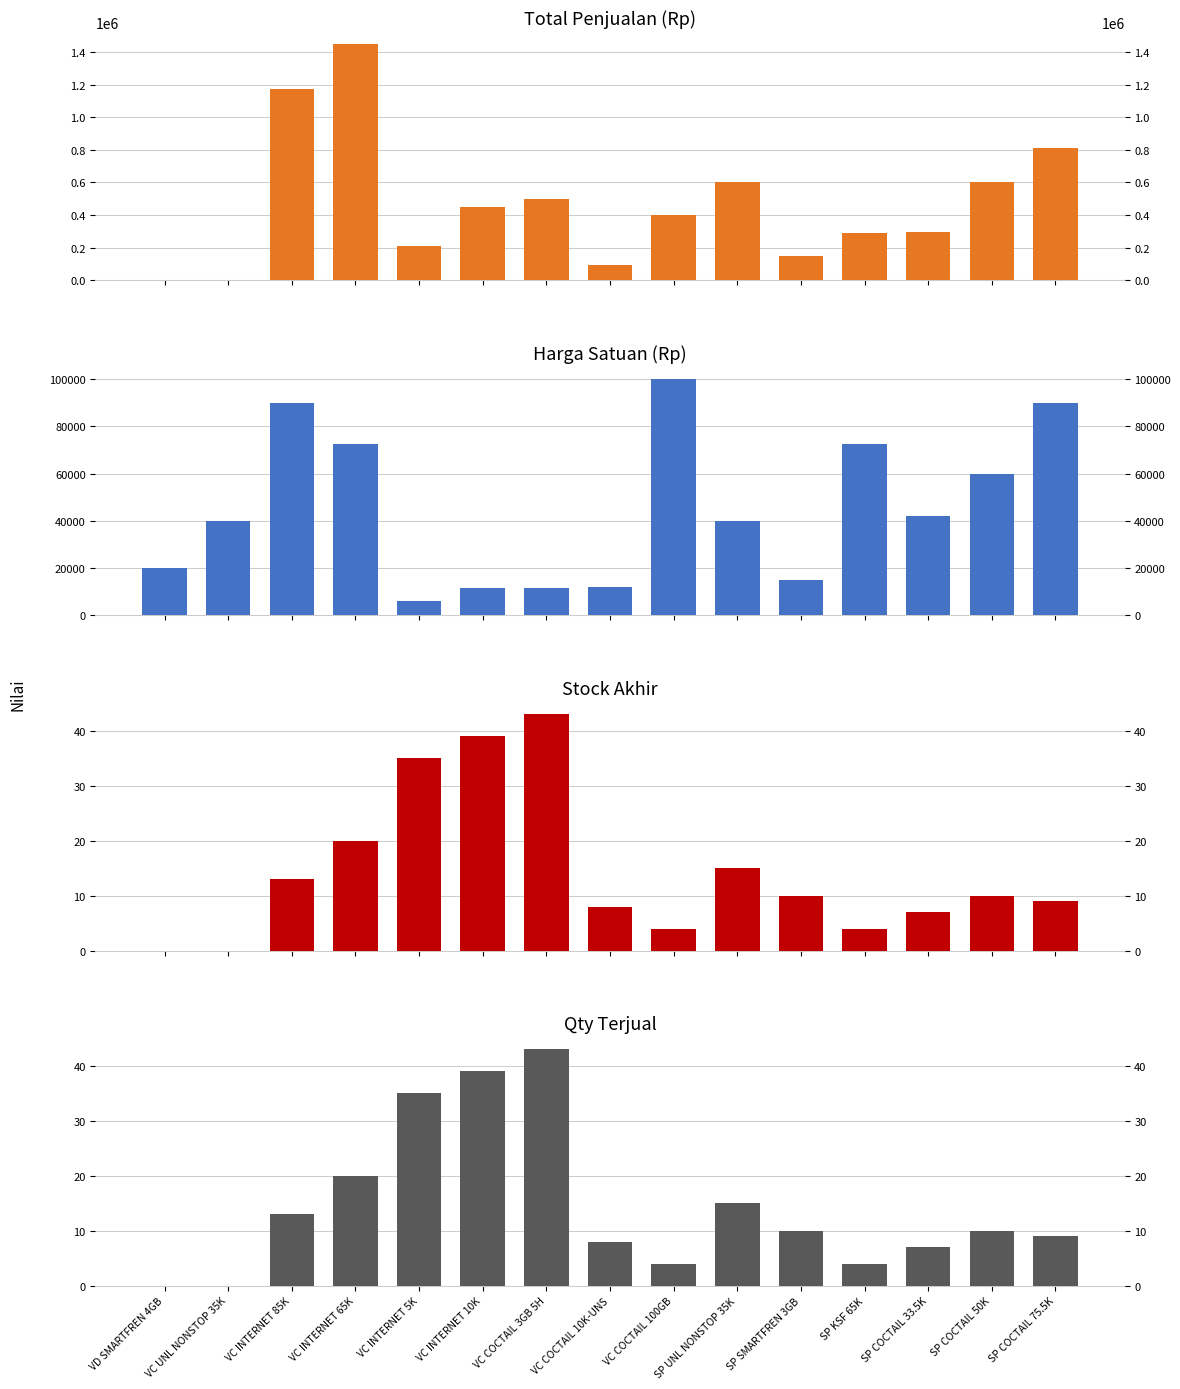

What position from the left is SP UNL NONSTOP 35K?

10